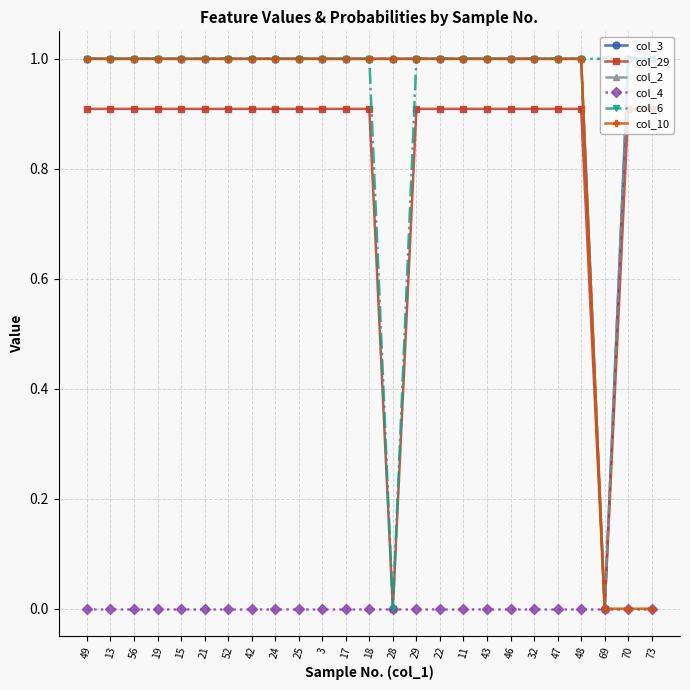

True or false: col_6 and col_3 cross at least once.

False